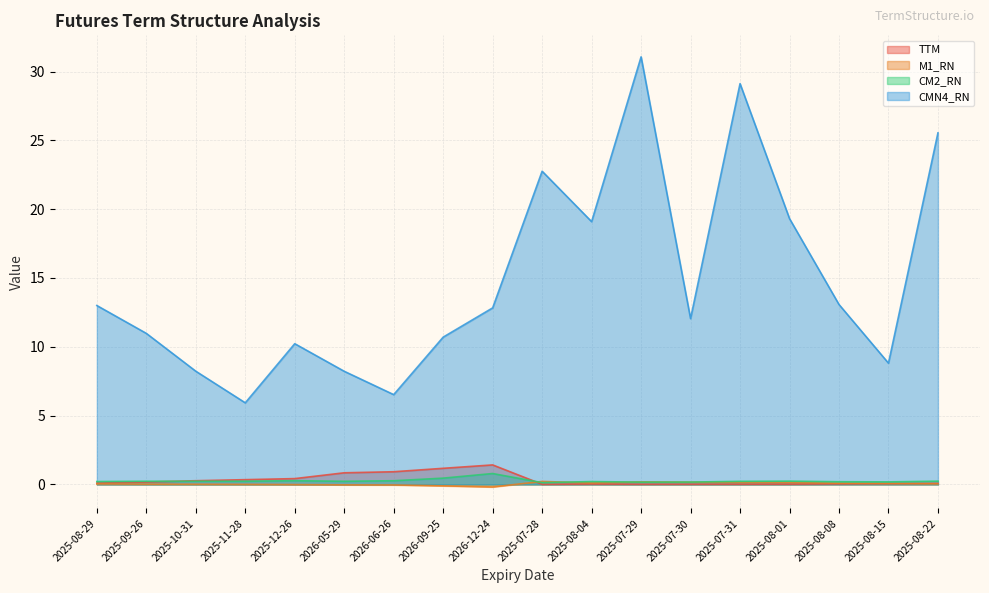

Is the value of M1_RN at 2025-11-28 greater than the value of CMN4_RN at 2026-12-24?

No